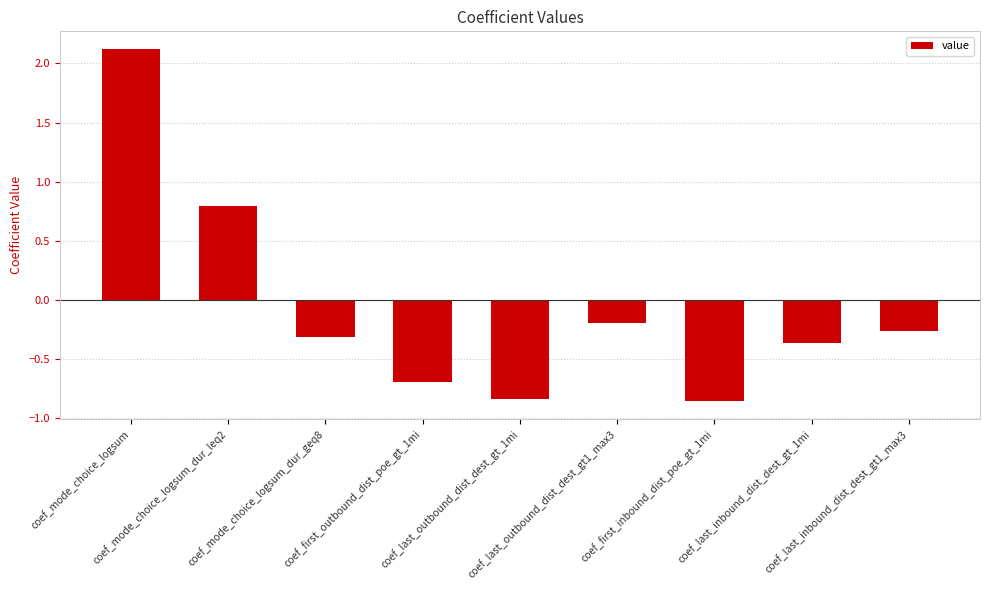

What is the greatest value displayed?

2.1